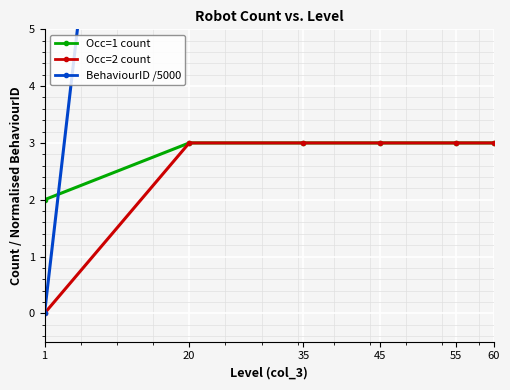

Reading left to right, list all the values displayed in this chart.

Occ=1 count: 2.0	3.0	3.0	3.0	3.0	3.0
Occ=2 count: 0.0	3.0	3.0	3.0	3.0	3.0
BehaviourID /5000: 0.0	22.0	22.0	22.0	22.0	22.0